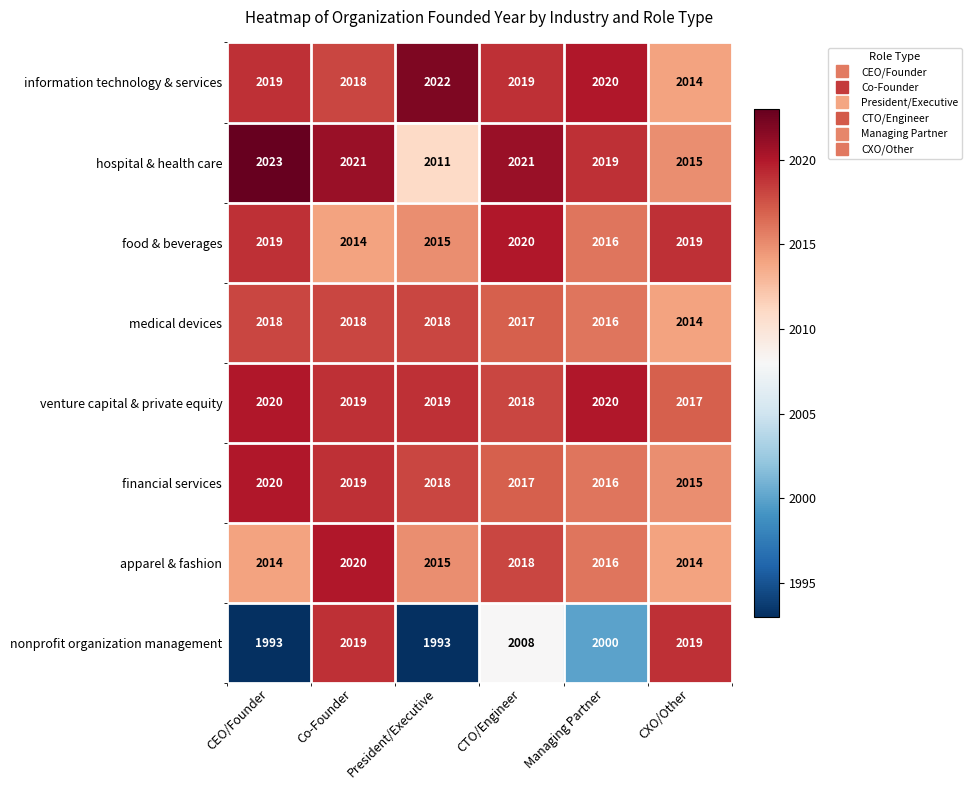

List the labels in order of financial services value, smallest first.

CXO/Other, Managing Partner, CTO/Engineer, President/Executive, Co-Founder, CEO/Founder